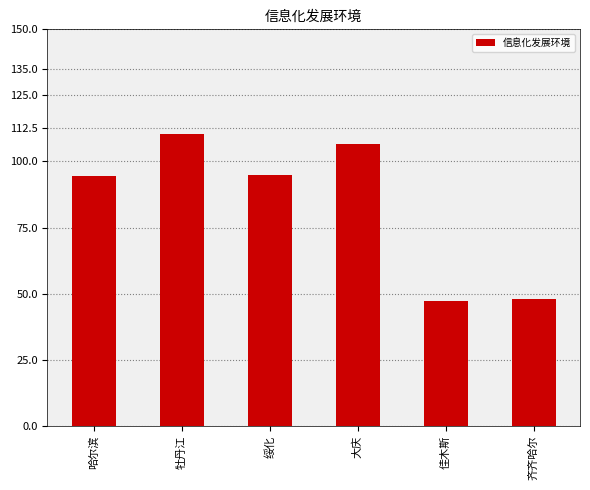

How many distinct data groups are displayed?

1